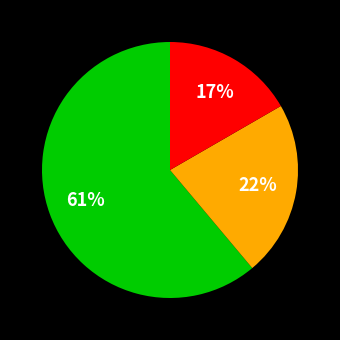

Does any single category account for the majority?

Yes